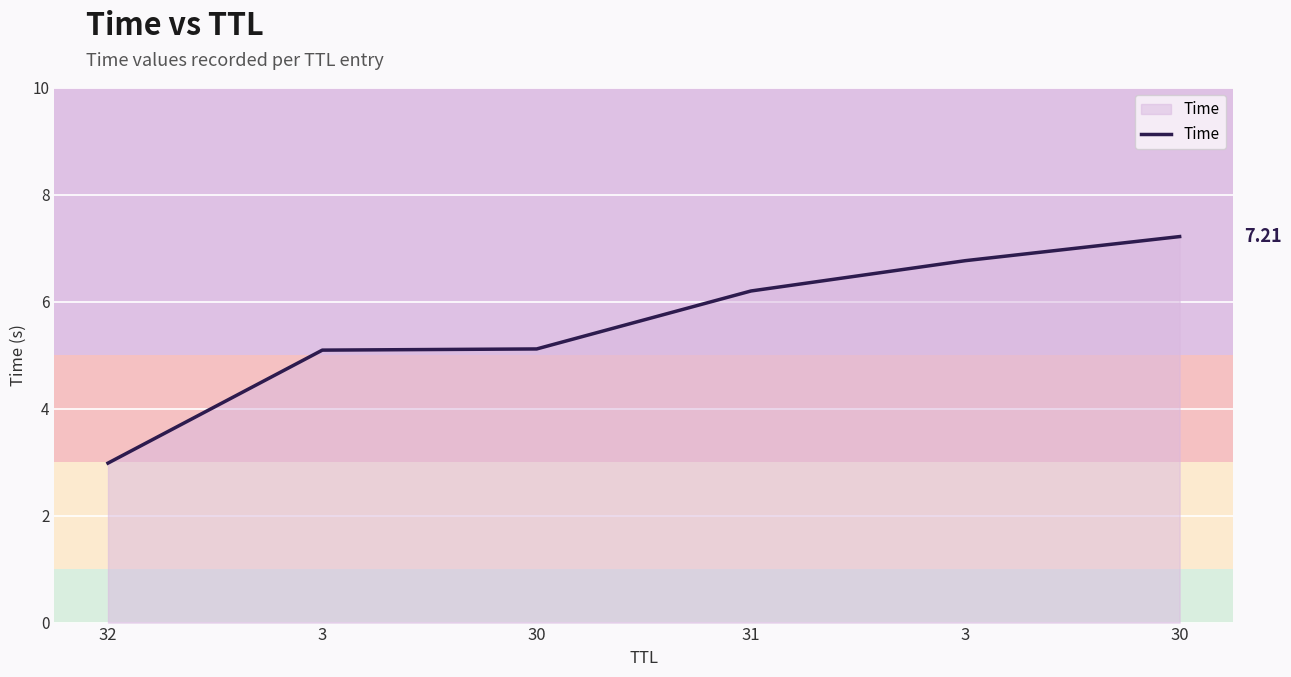

Rank the categories by value from lowest to highest.

32, 3, 30, 31, 3, 30